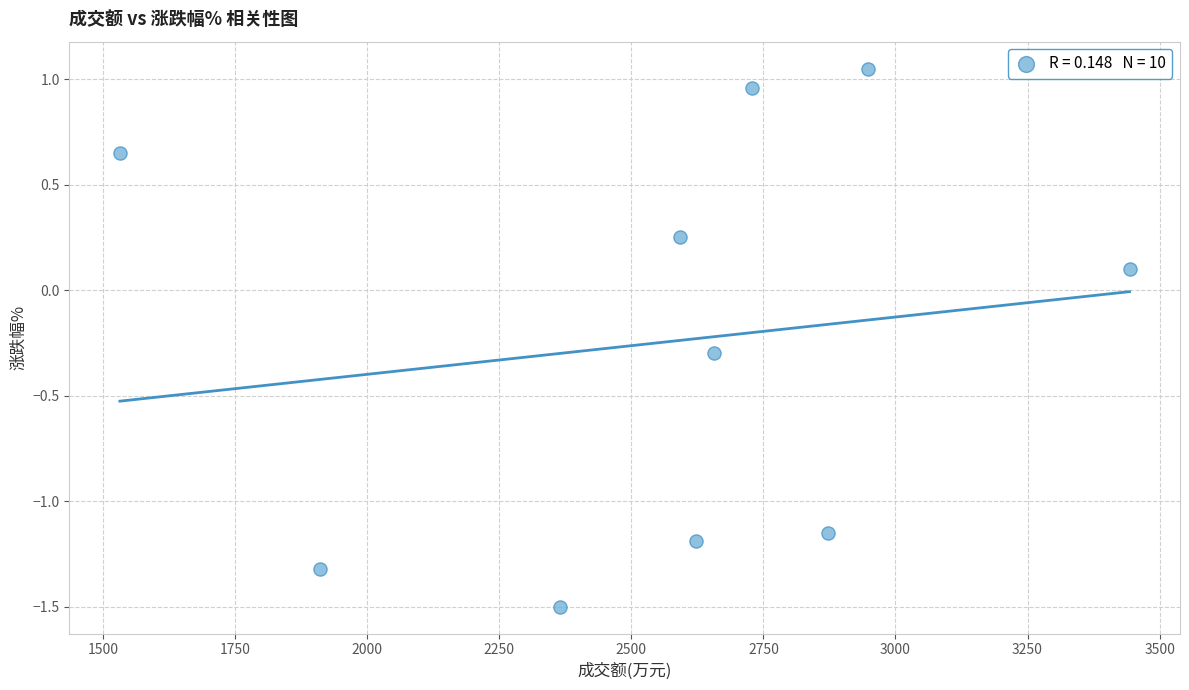

What is the average X value?

2567.2